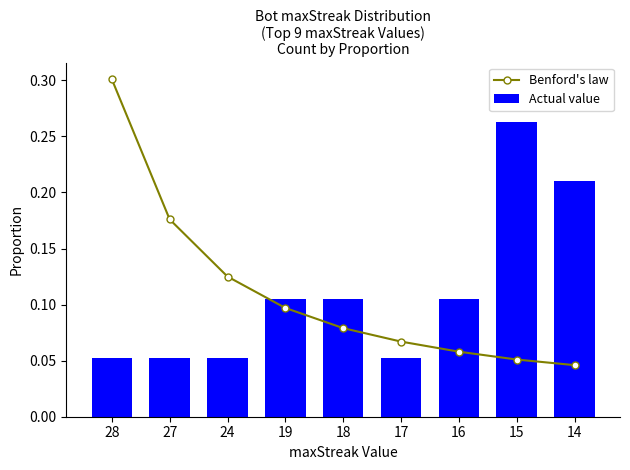

Which series has the largest total across all categories?

Benford's law